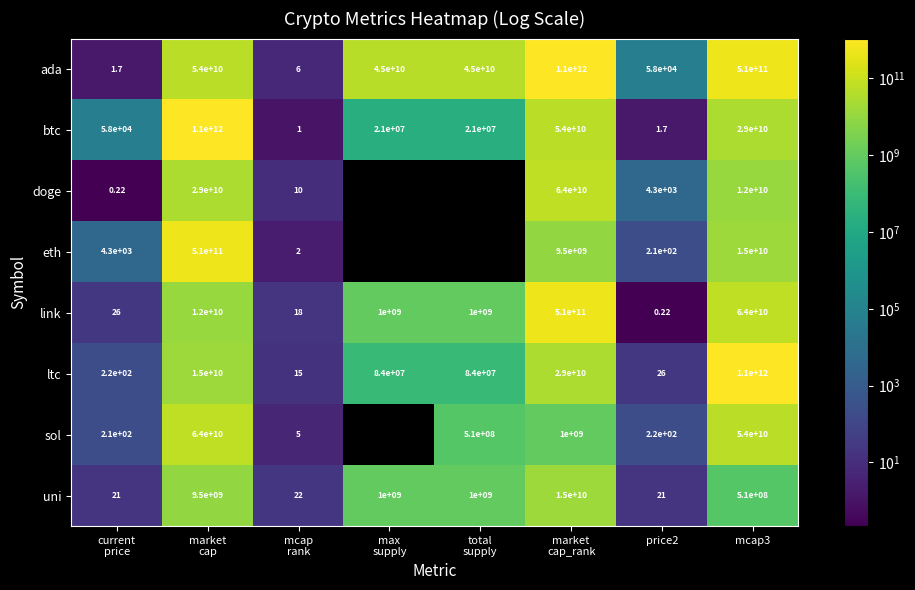

What is the spread (max minus min) of values at mcap
rank?

21.0